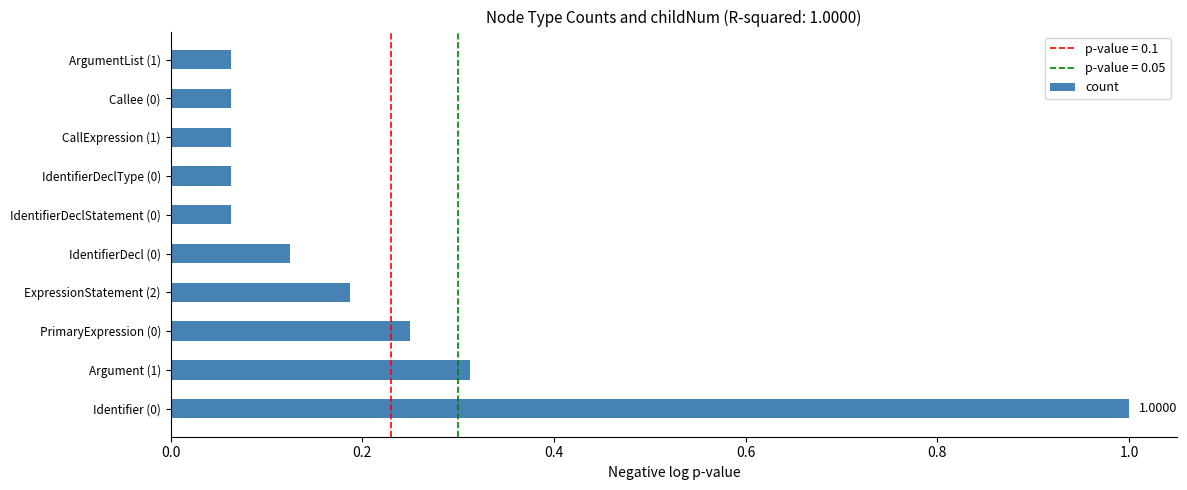

What is the sum of the values at Identifier (0) and IdentifierDeclStatement (0)?

1.1